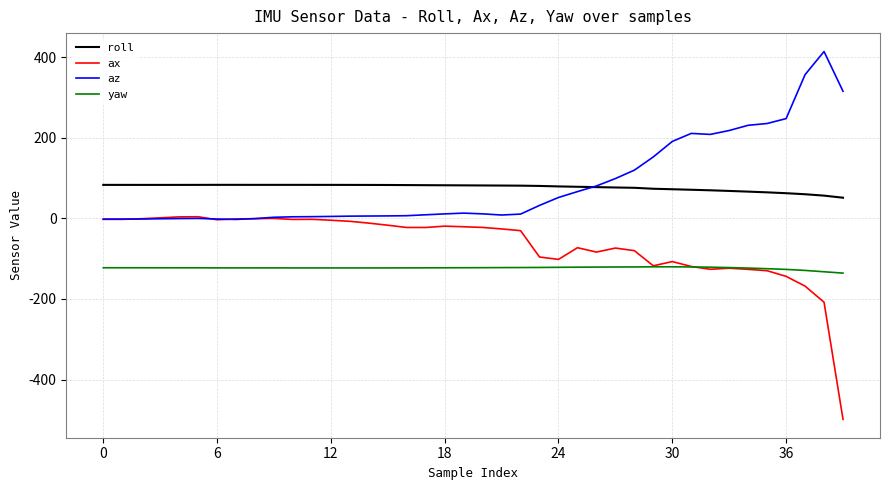

True or false: roll and yaw intersect in this chart.

False